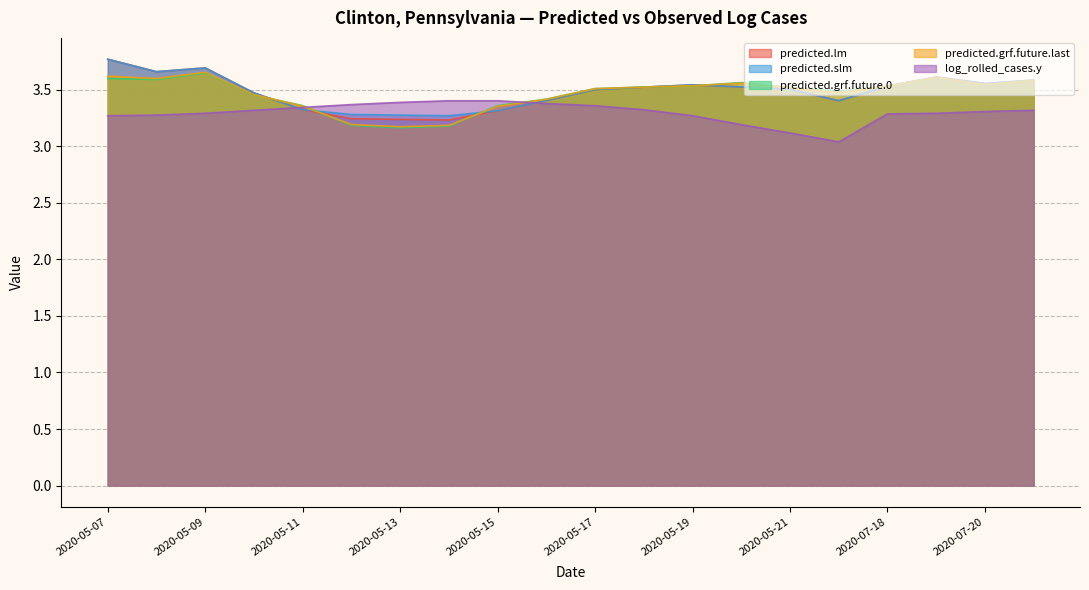

How many lines are shown in the chart?

5